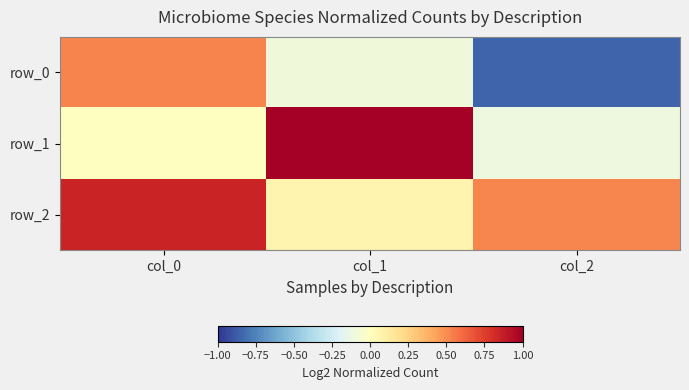

Which label corresponds to the smallest value in the chart?

col_2